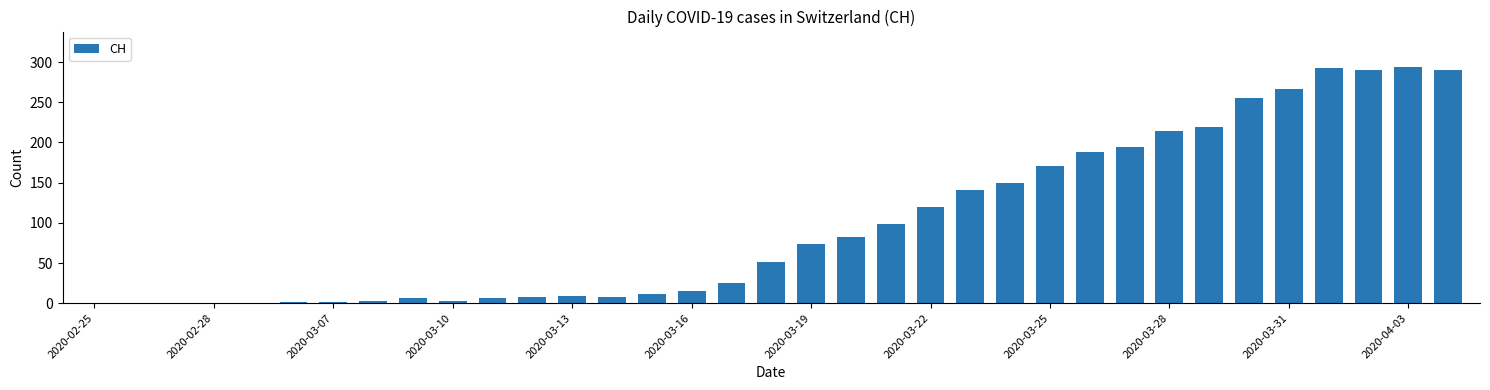

What is the maximum value shown in the chart?

294